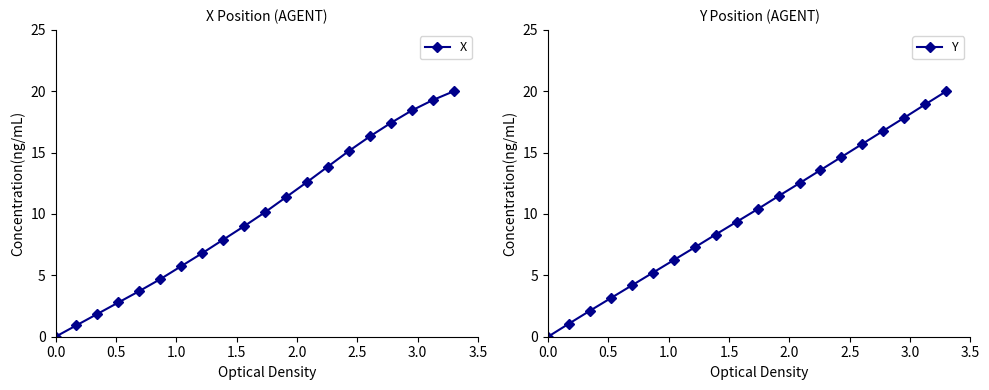

At how many categories does at least one series exceed 13?

7